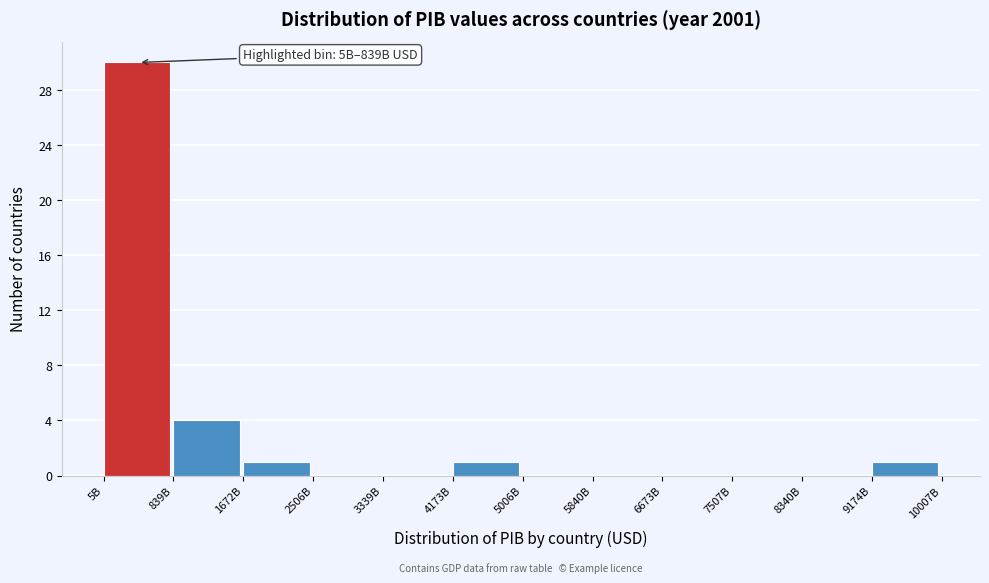

Reading right to left, list all the values displayed in this chart.

9174B=1	8340B=0	7507B=0	6673B=0	5840B=0	5006B=0	4173B=1	3339B=0	2506B=0	1672B=1	839B=4	5B=30